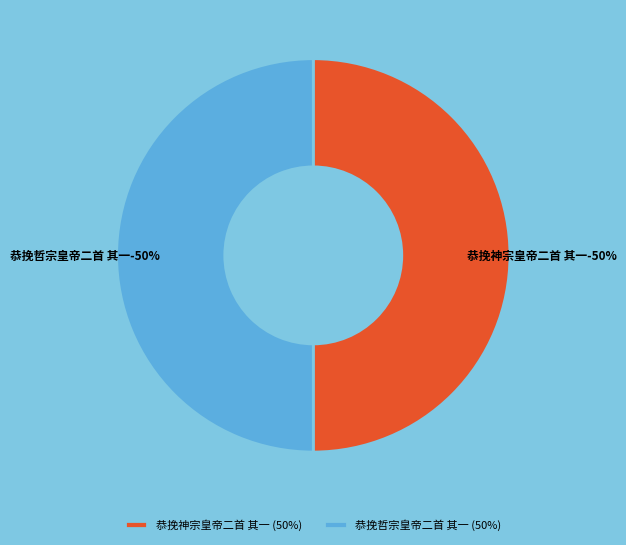

True or false: 恭挽神宗皇帝二首 其一 accounts for 61% of the total.

False